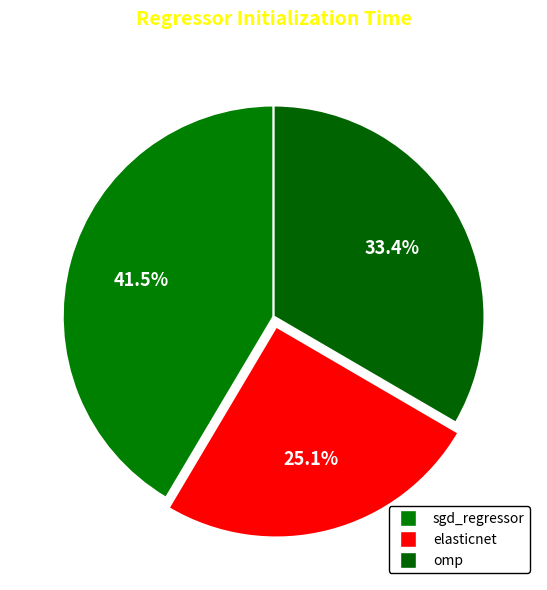

How many slices are in this pie chart?

3